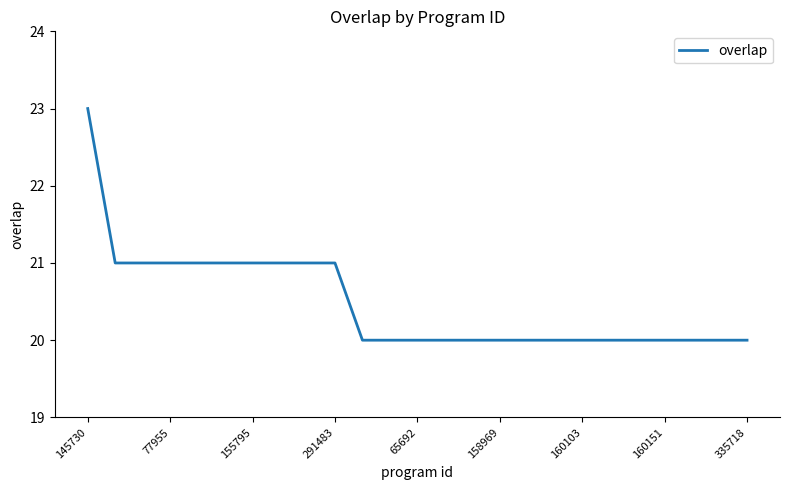

What is the average value?

20